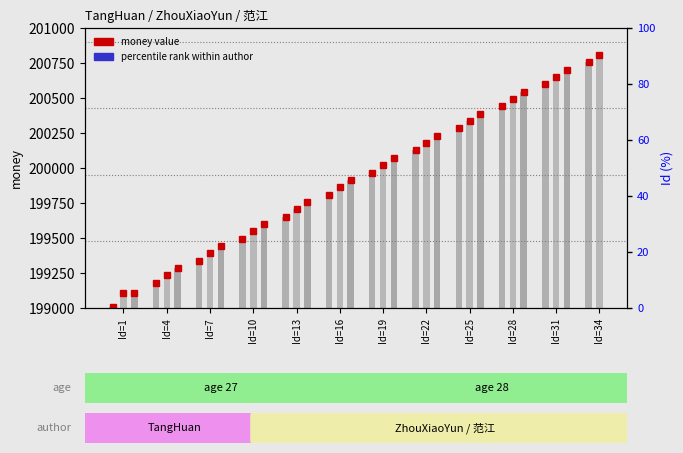

At which category does the chart reach its peak across all series?

Id=34